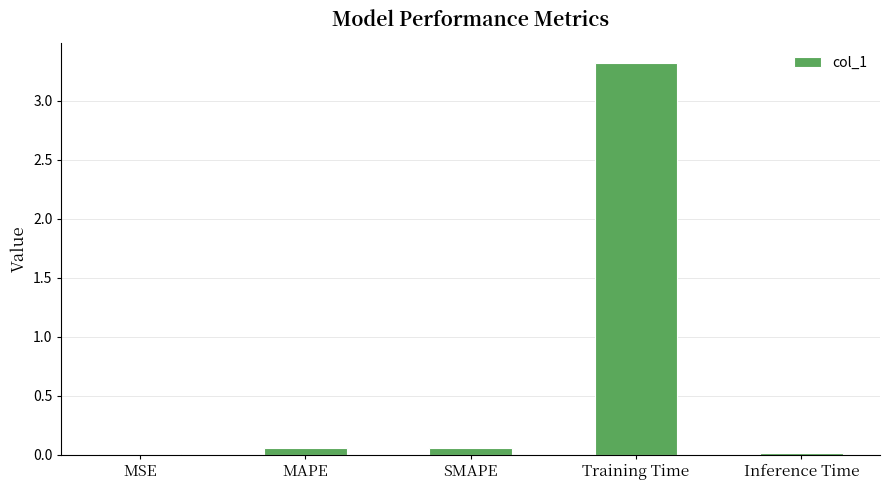

How many series are shown in this chart?

1